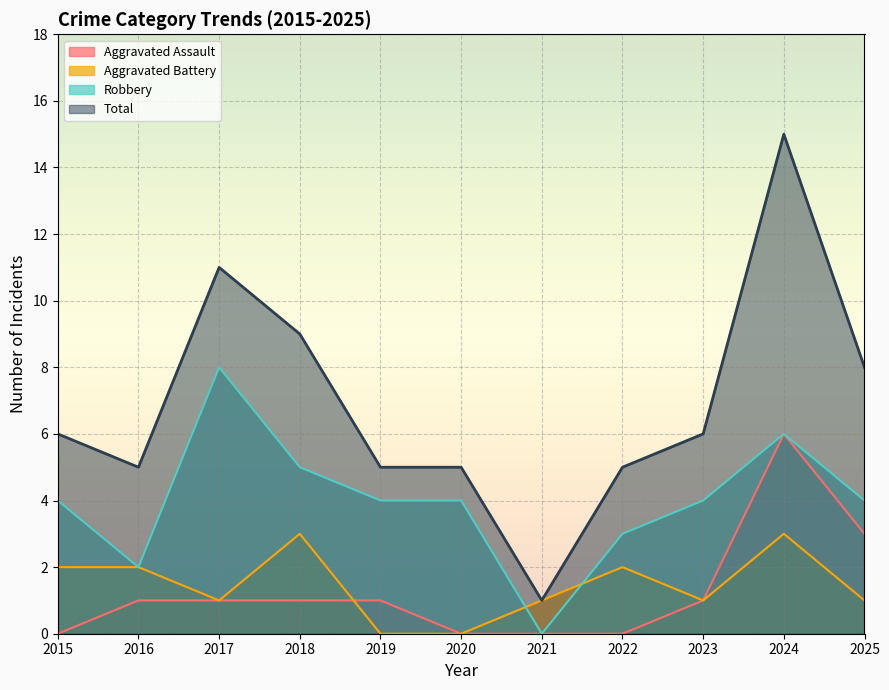

What is the difference between the highest and lowest values at 2017?

10